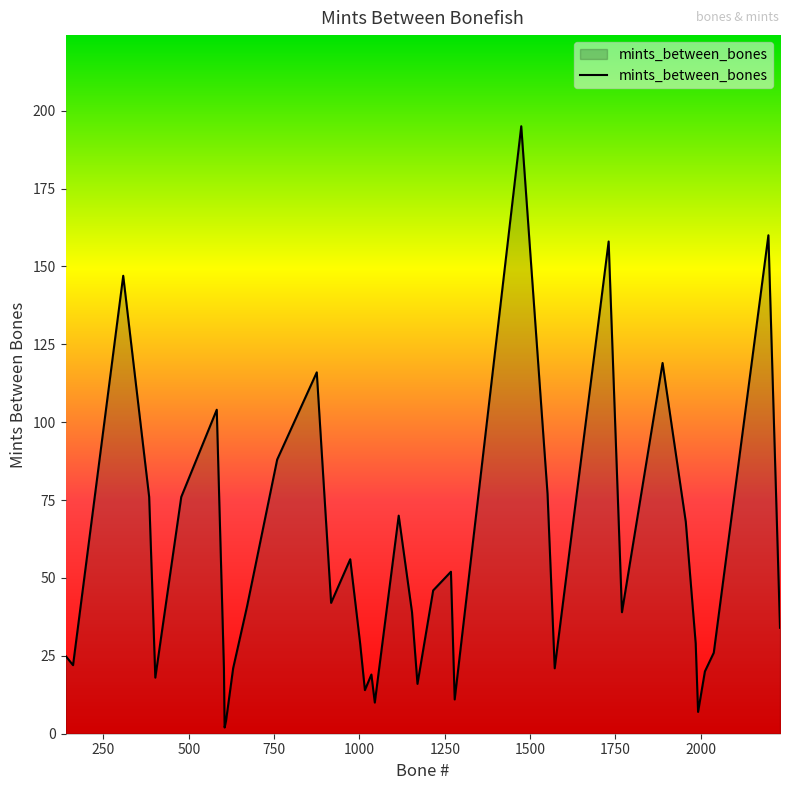

What is the maximum value shown in the chart?

195